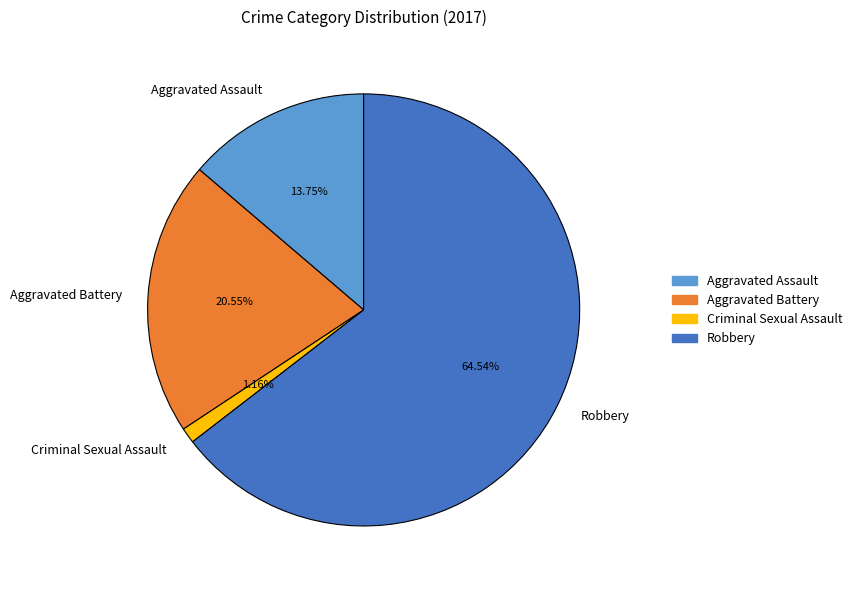

Which category has the smallest portion of the pie?

Criminal Sexual Assault